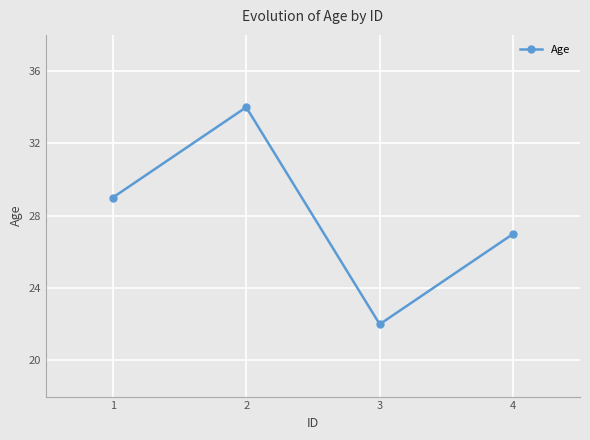

What value does the data have at 3?

22